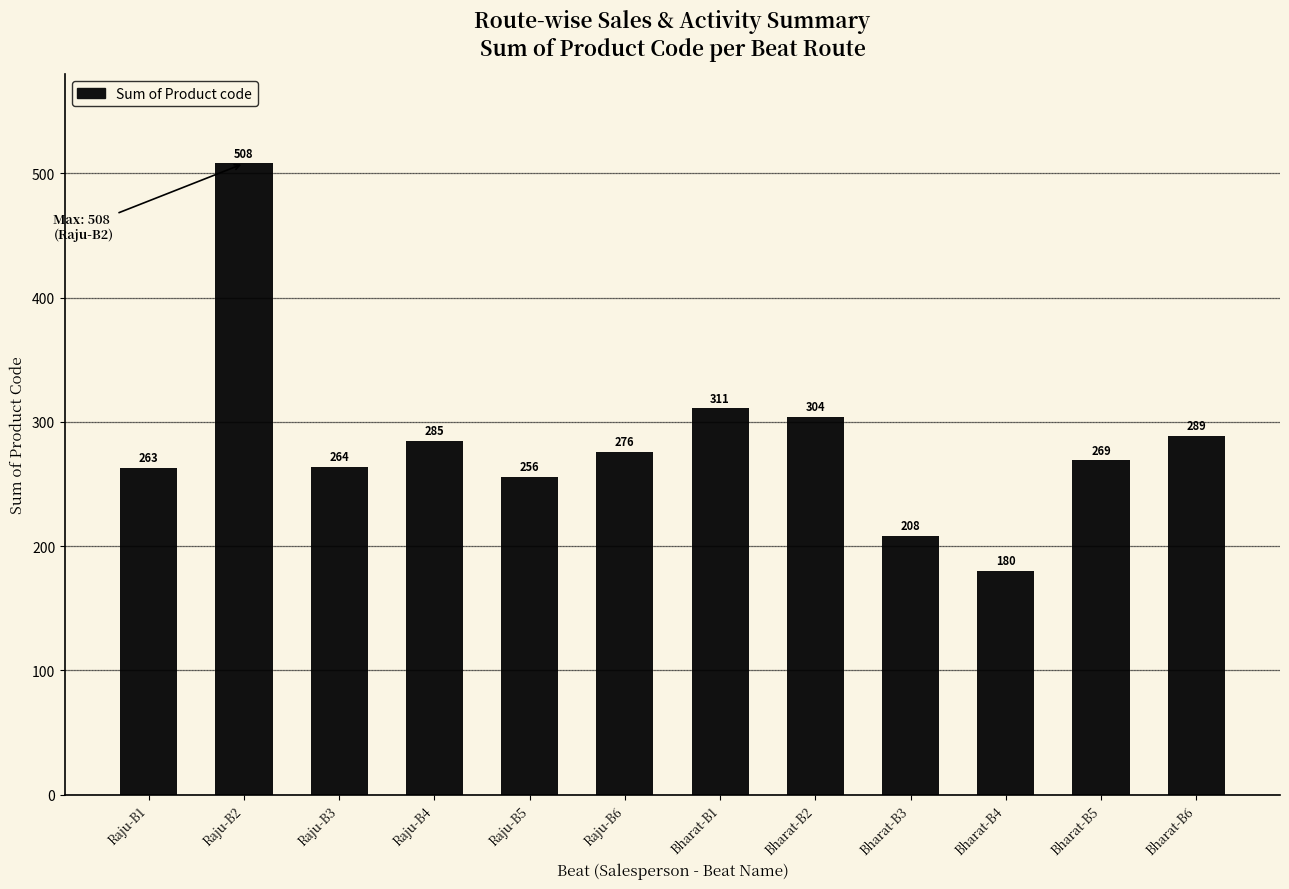

List the labels in order of value, smallest first.

Bharat-B4, Bharat-B3, Raju-B5, Raju-B1, Raju-B3, Bharat-B5, Raju-B6, Raju-B4, Bharat-B6, Bharat-B2, Bharat-B1, Raju-B2